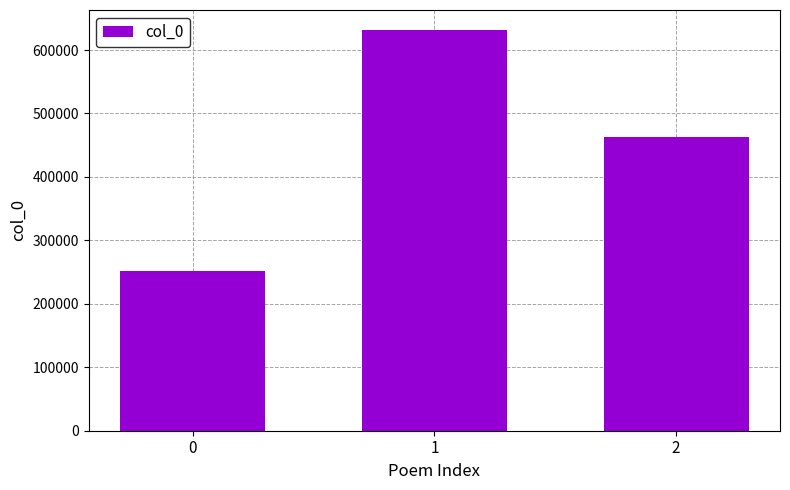

Are the bars grouped side by side (vs. stacked)?

No